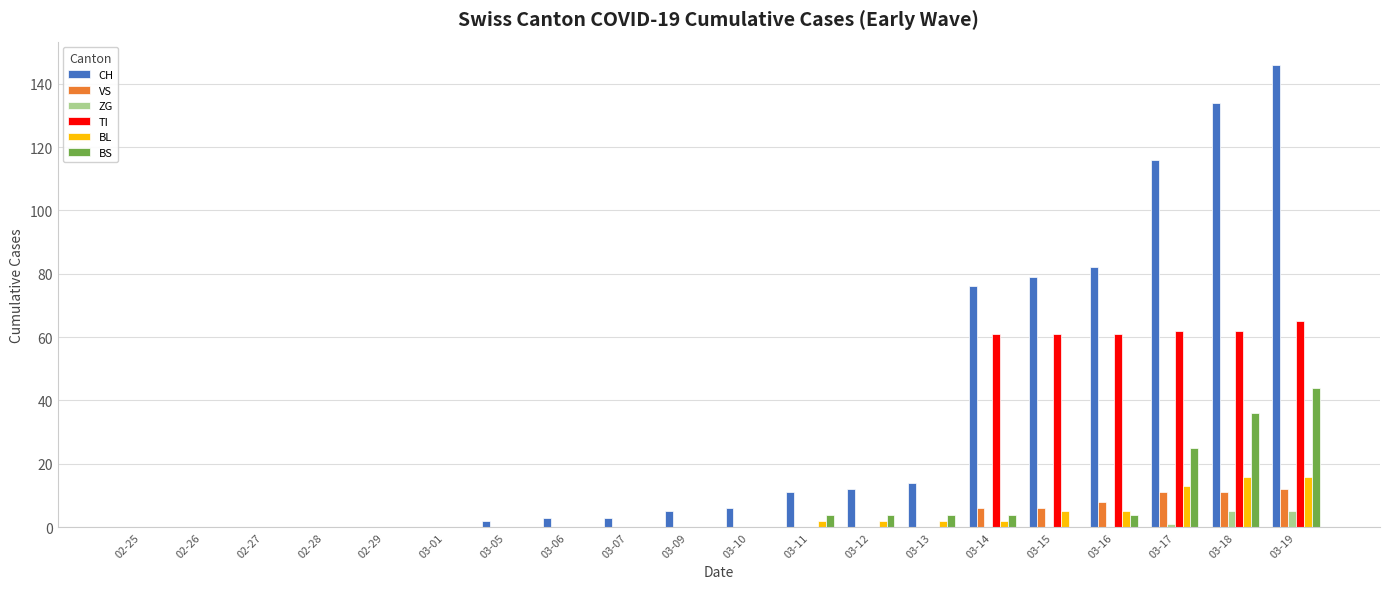

What is the greatest value displayed?

146